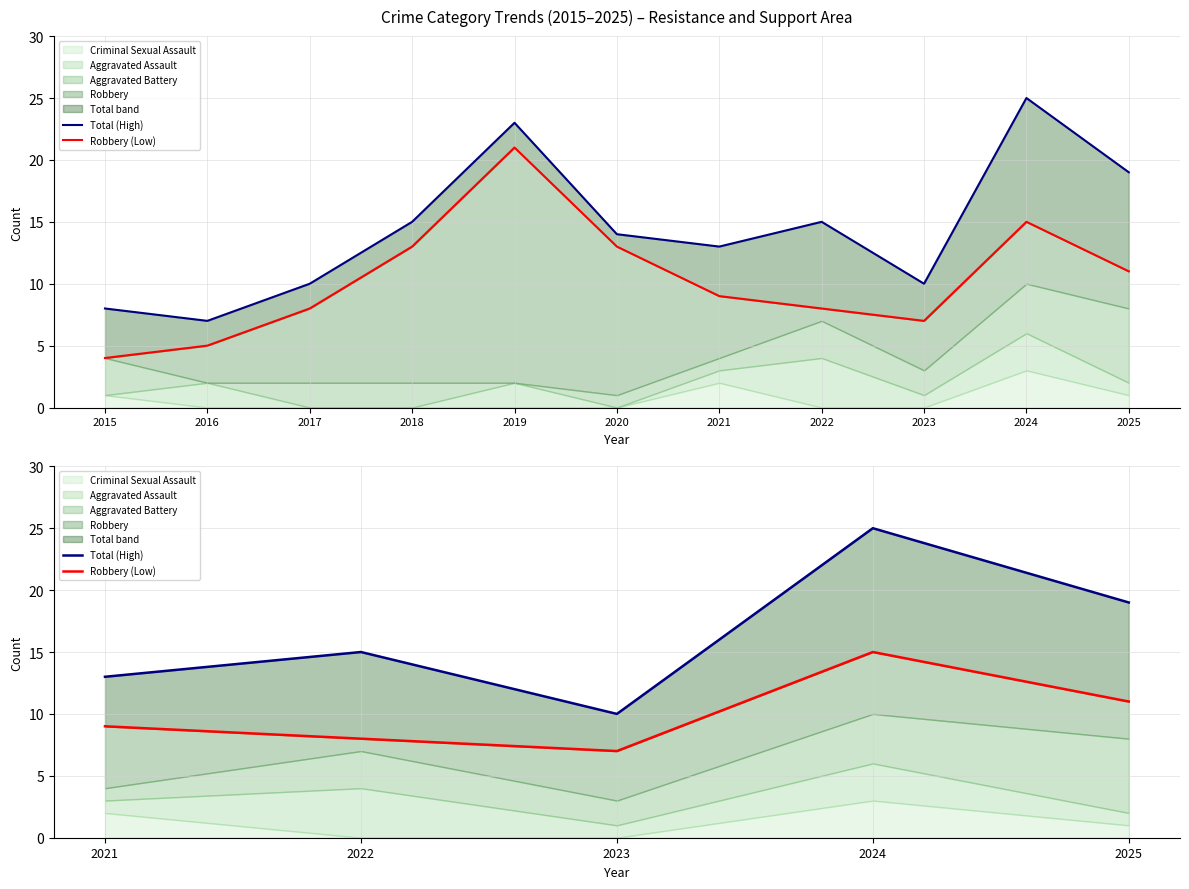

What is the average value of the Robbery (Low) series?

10